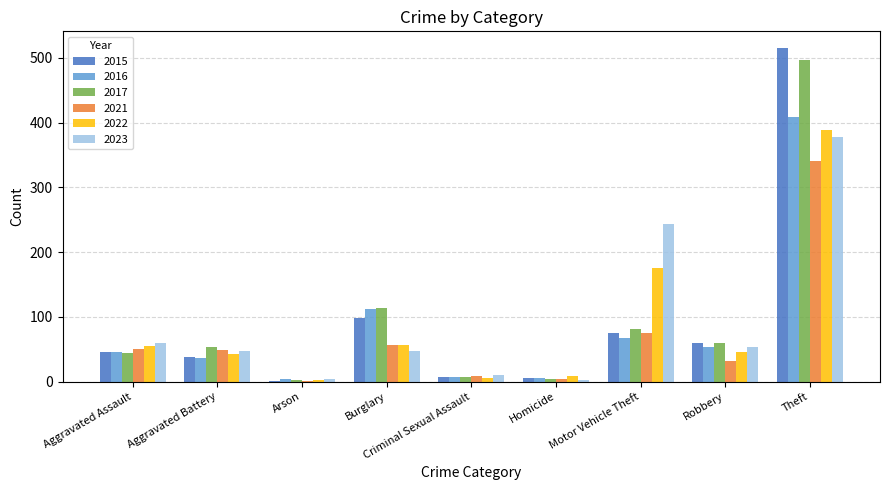

How many groups of bars are there?

9